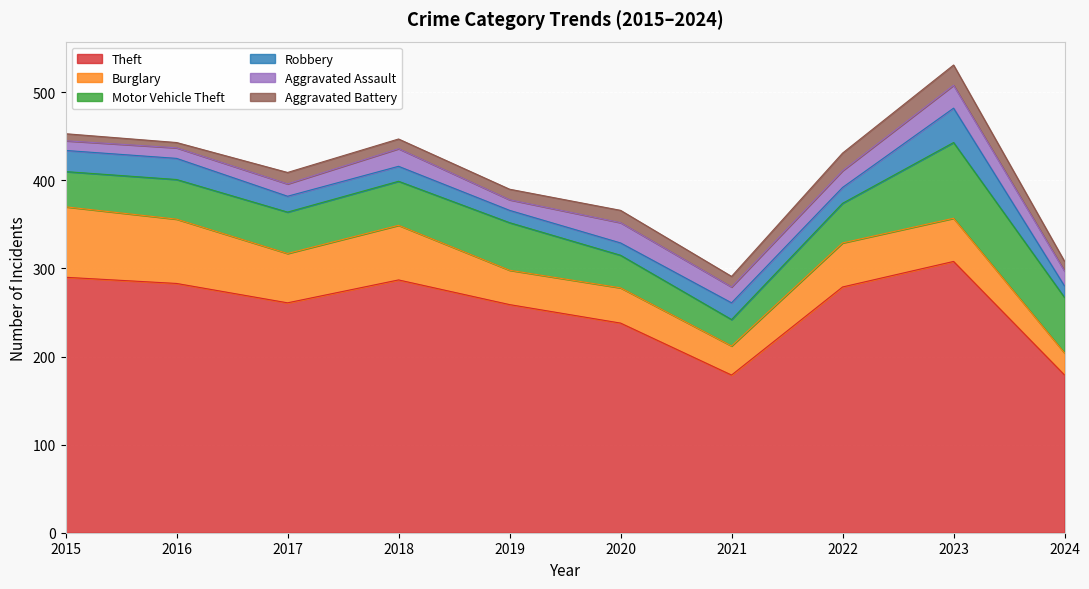

Is it true that Aggravated Battery equals 6 at 2016?

True